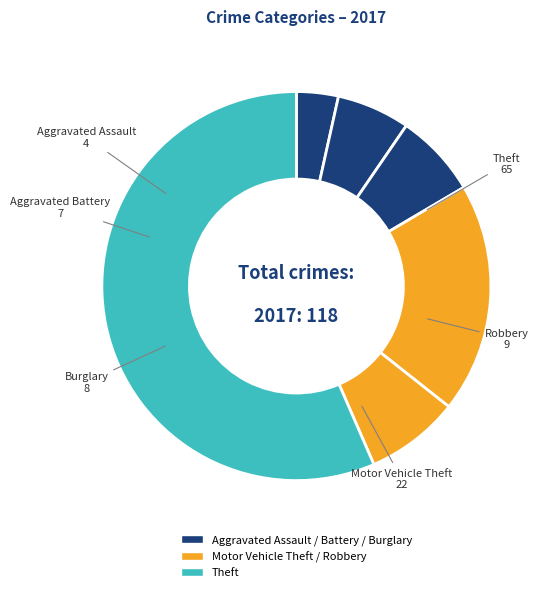

Rank the categories by value from lowest to highest.

Aggravated Assault, Aggravated Battery, Burglary, Robbery, Motor Vehicle Theft, Theft